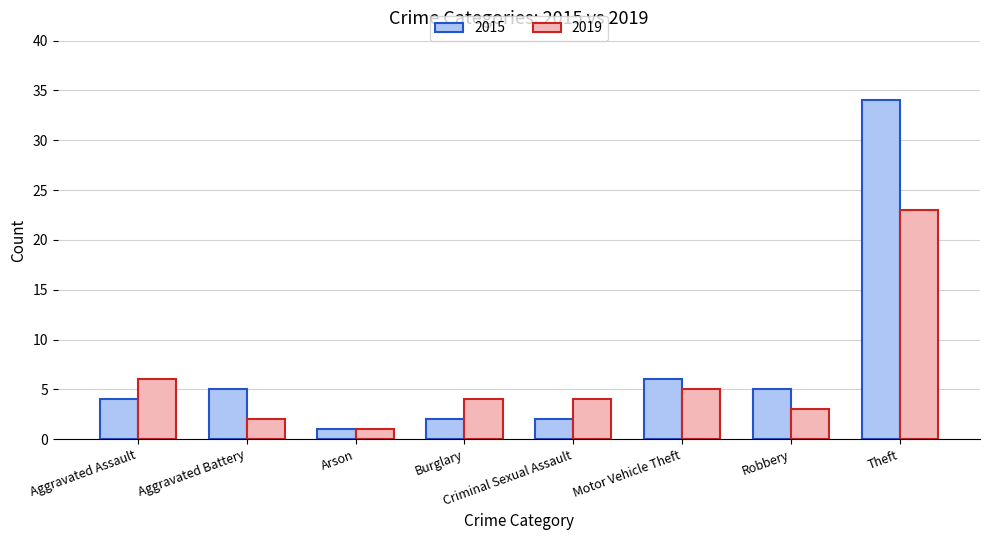

What position from the left is Motor Vehicle Theft?

6